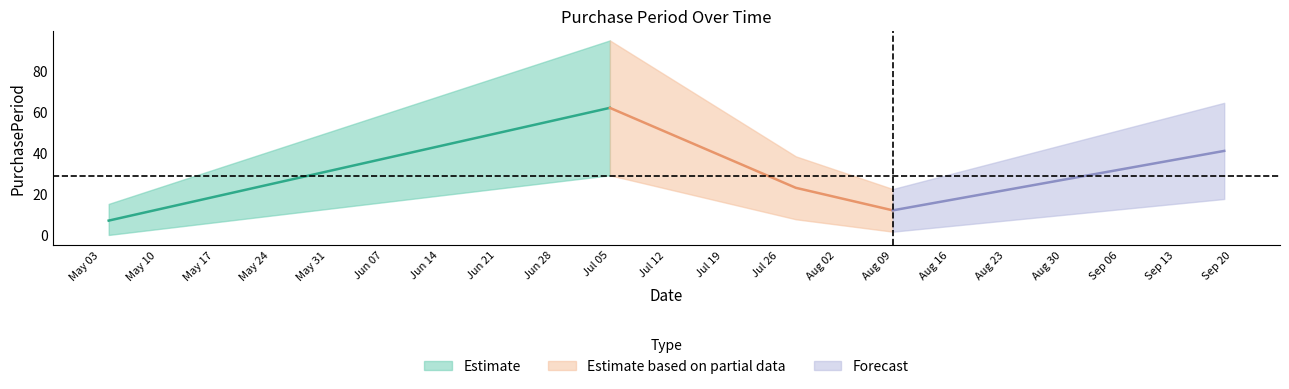

How many data points are less than 23?

2